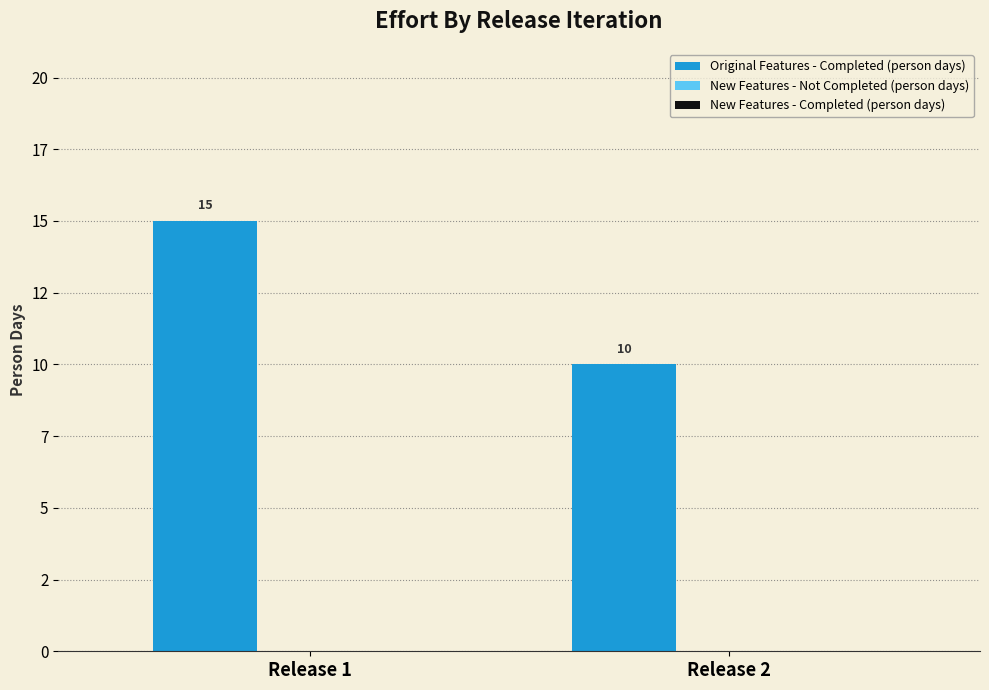

Does the chart contain any negative values?

No